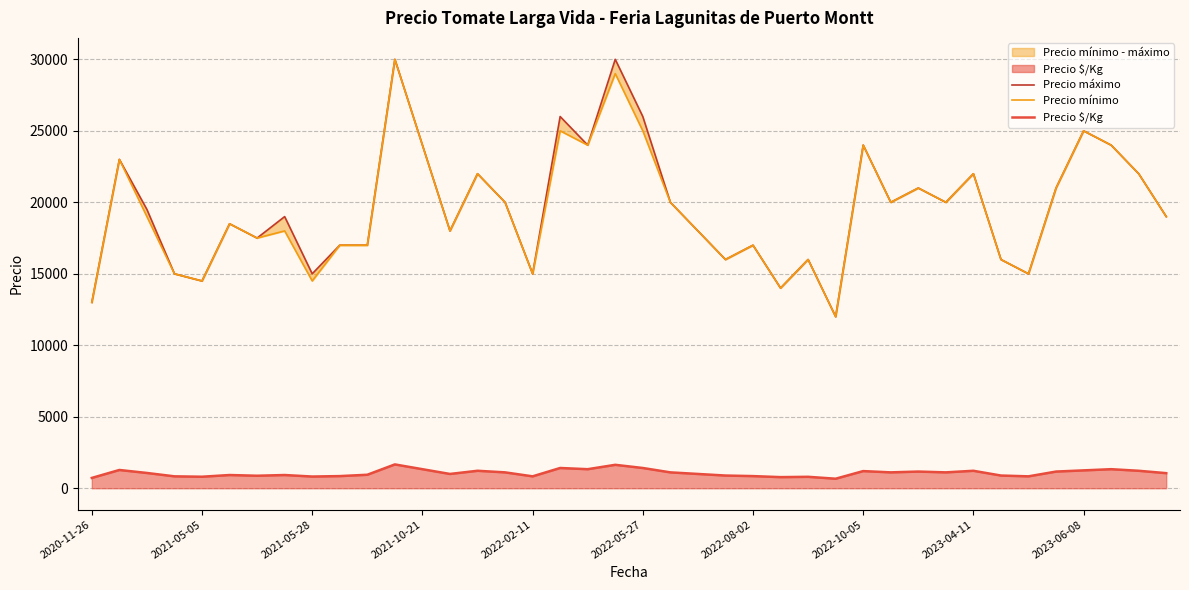

How many data points in Precio máximo are less than 19500?

20